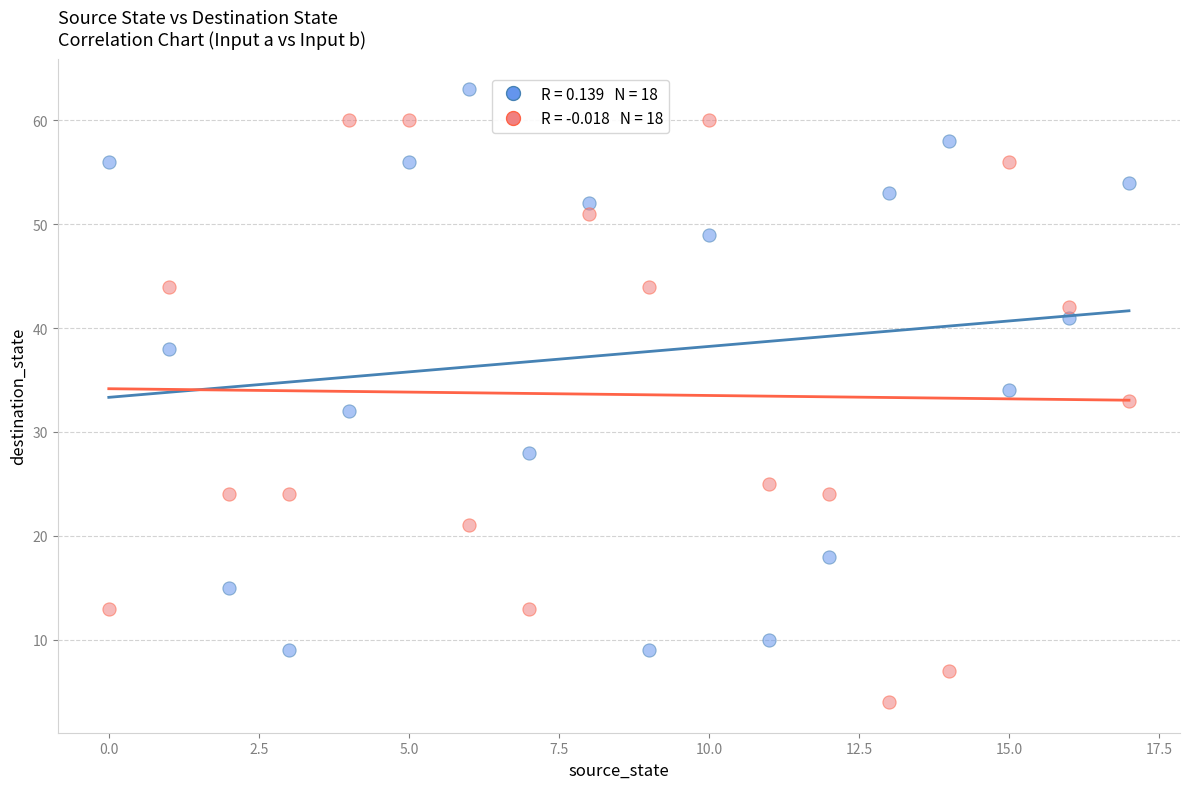

Across all data points, what is the range of Y values (max minus min)?

59